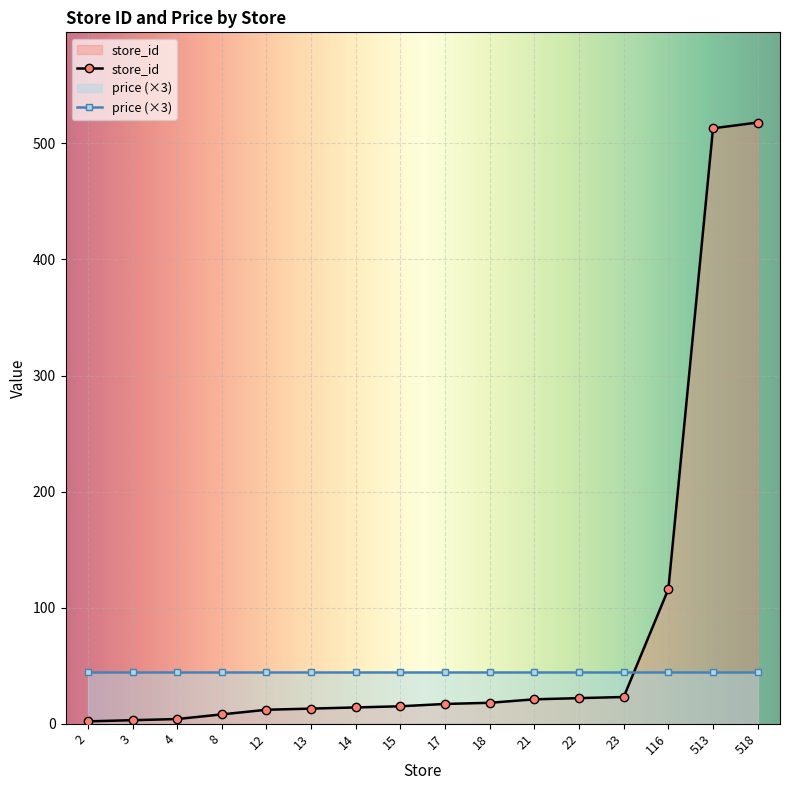

True or false: the data has more than 2 interior local peaks.

False